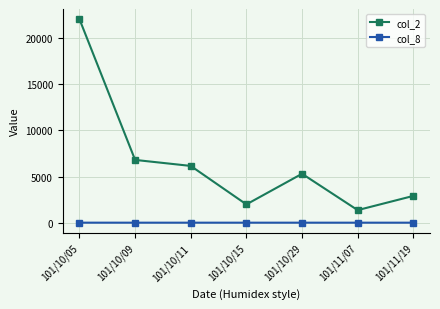

The value of col_2 at 101/10/29 is 2043. True or false?

False